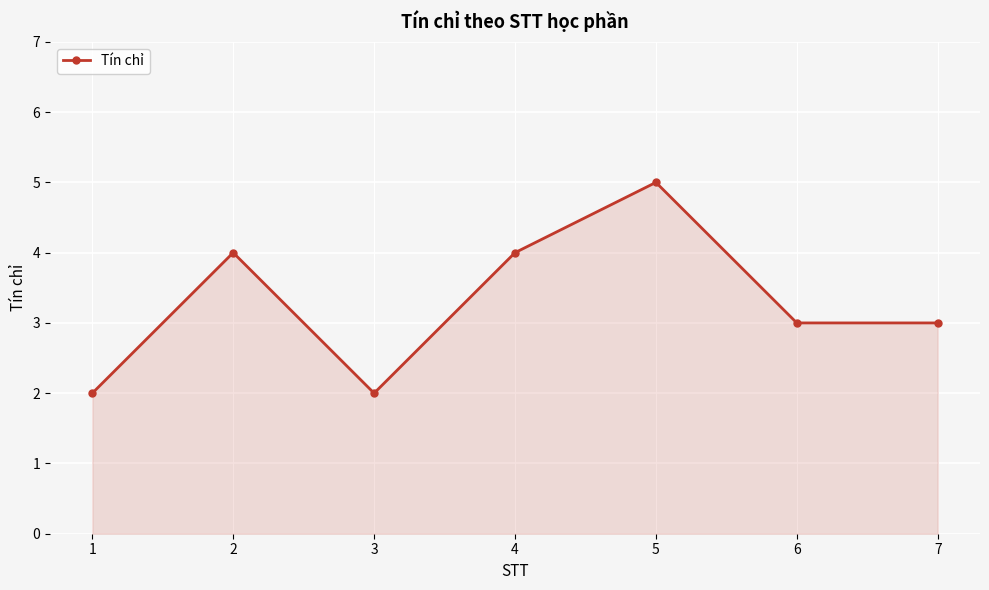

Reading left to right, transcribe all the data shown in this chart.

2	4	2	4	5	3	3